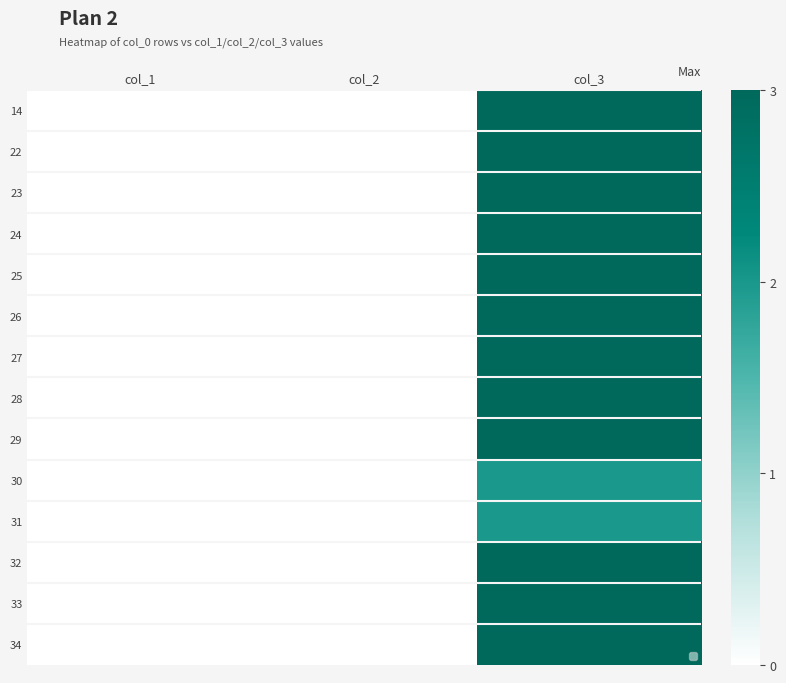

Is the value of 29 at col_3 greater than the value of 23 at col_3?

No